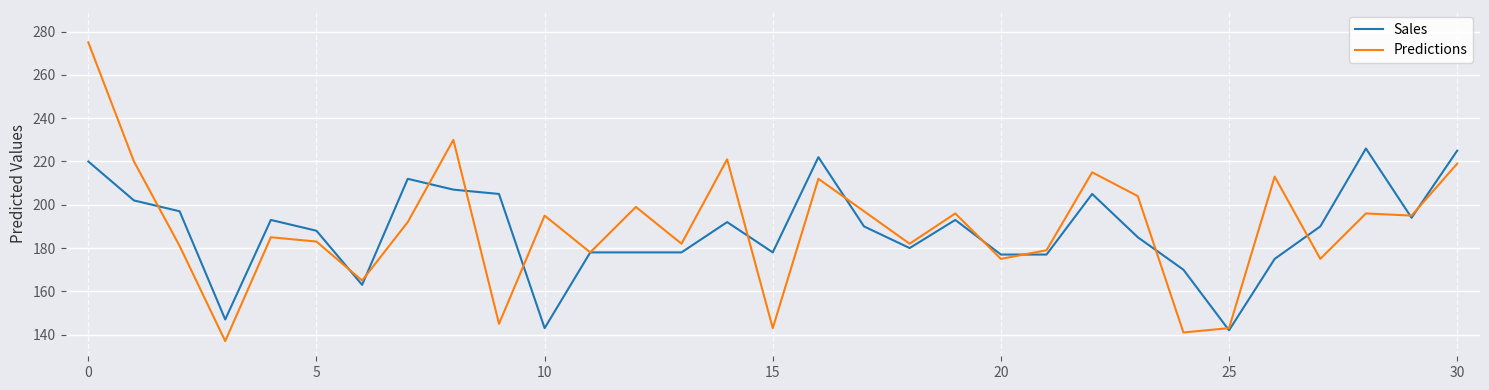

Which series has the largest range (max minus min)?

Predictions